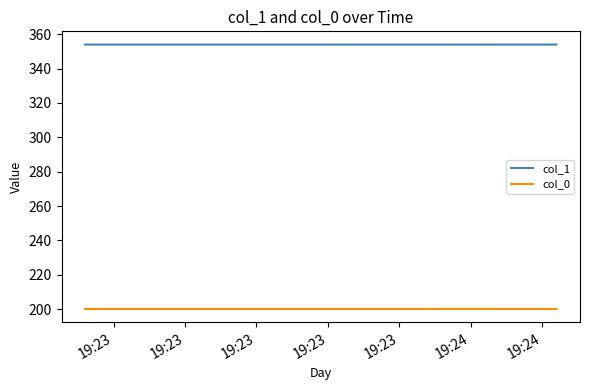

What is the lowest value of the col_1 series?

353.9